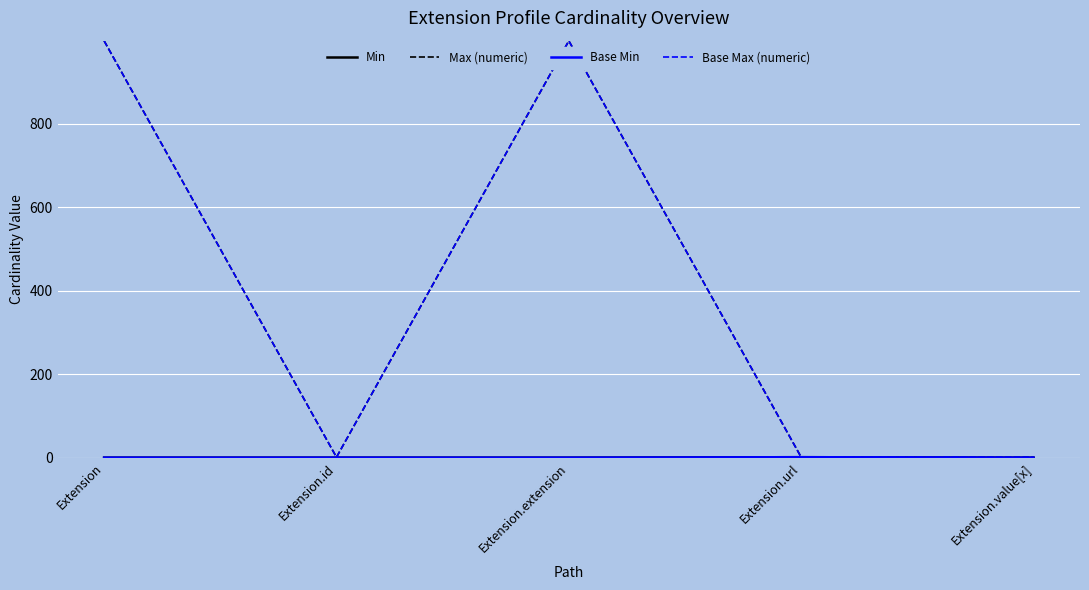

What is the label of the 2nd point from the left?

Extension.id